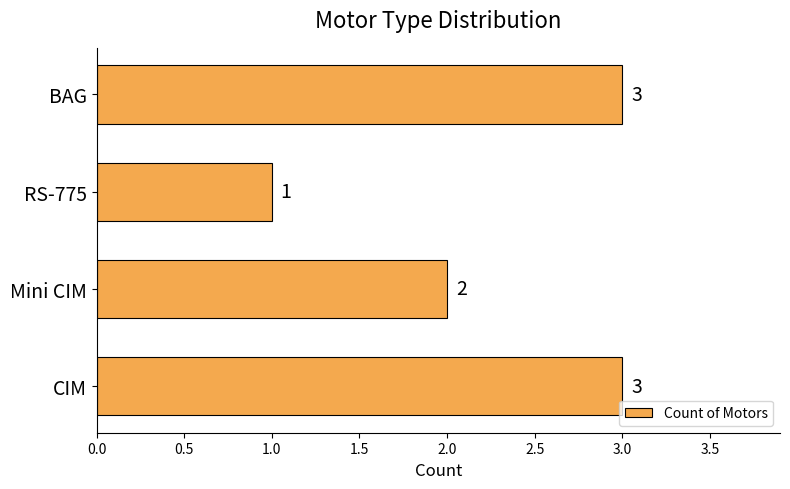

What is the sum of the values at CIM and RS-775?

4